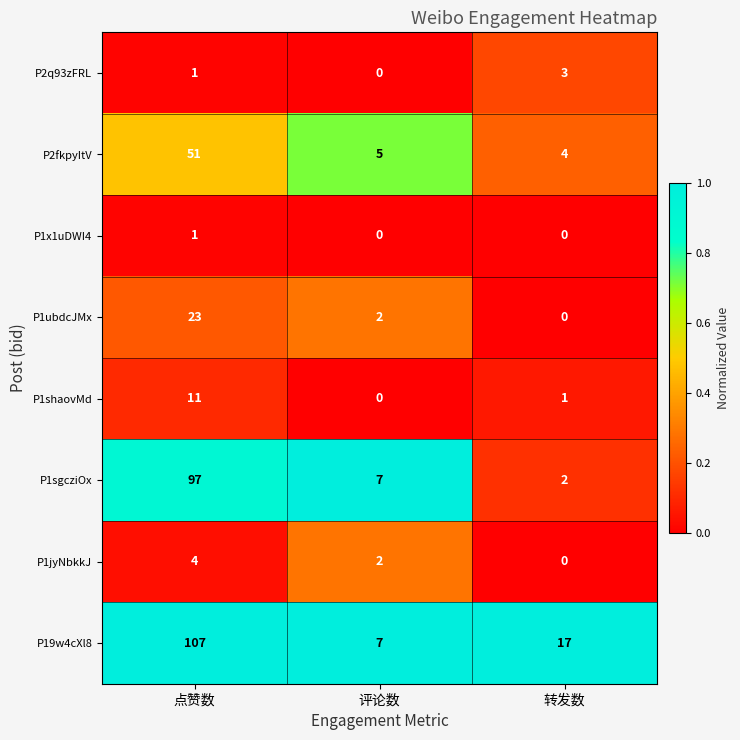

What is the total value across all series at 点赞数?

2.8